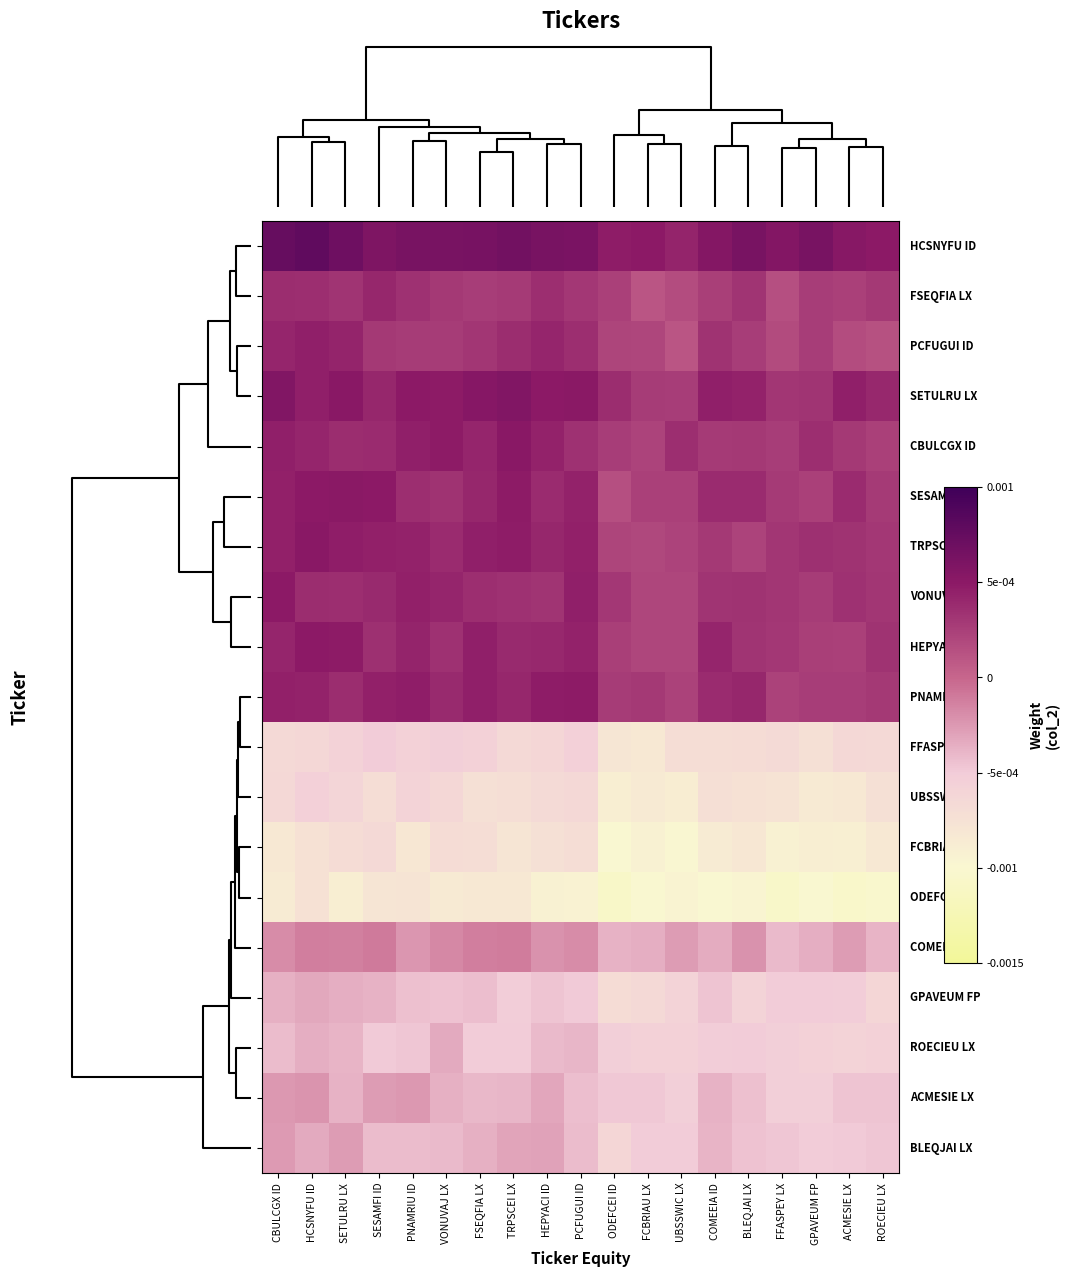

At which category does the chart reach its peak across all series?

HCSNYFU ID